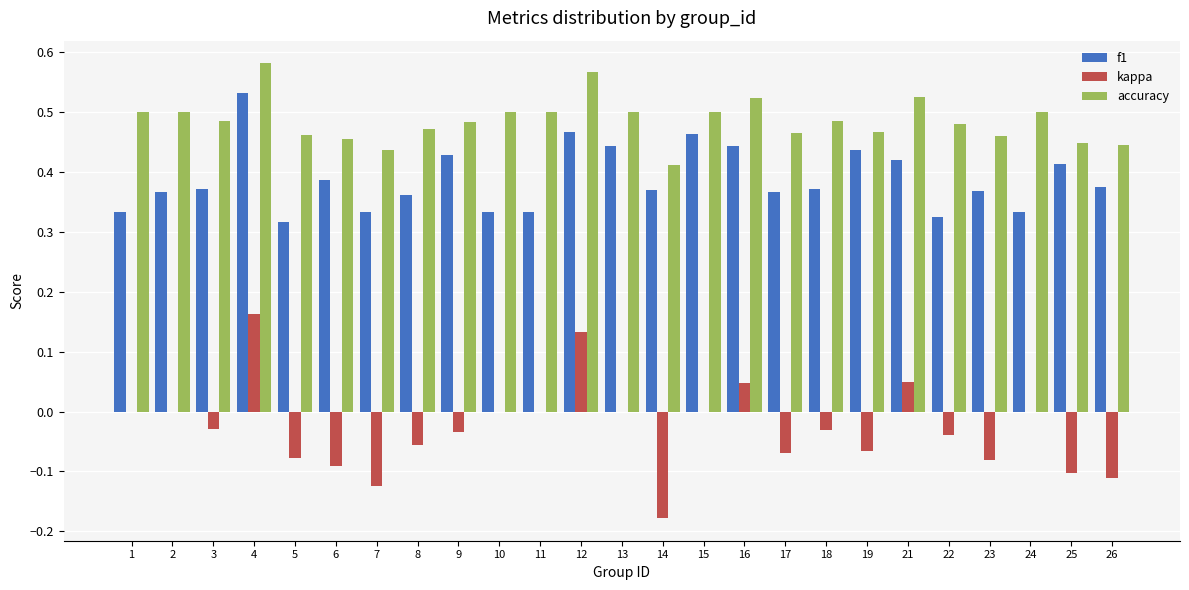

Which series has the largest total across all categories?

accuracy